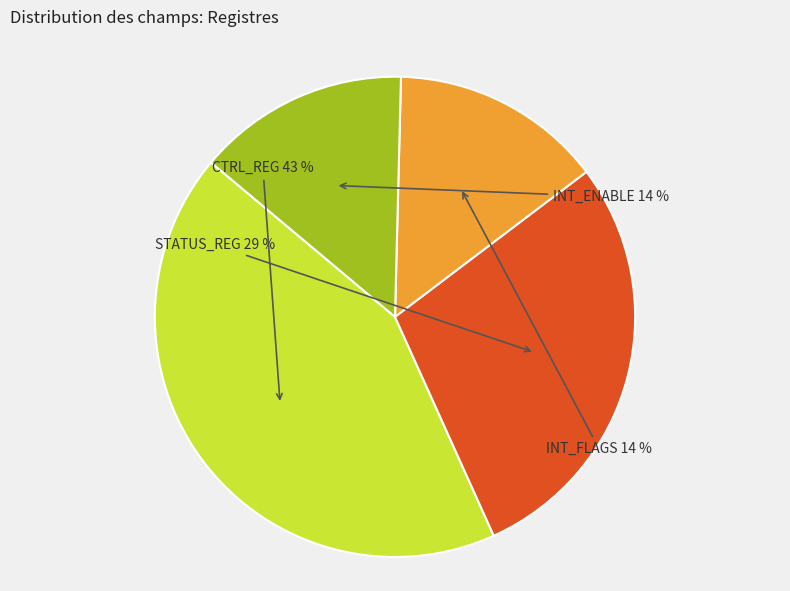

Count the number of slices in the pie.

4